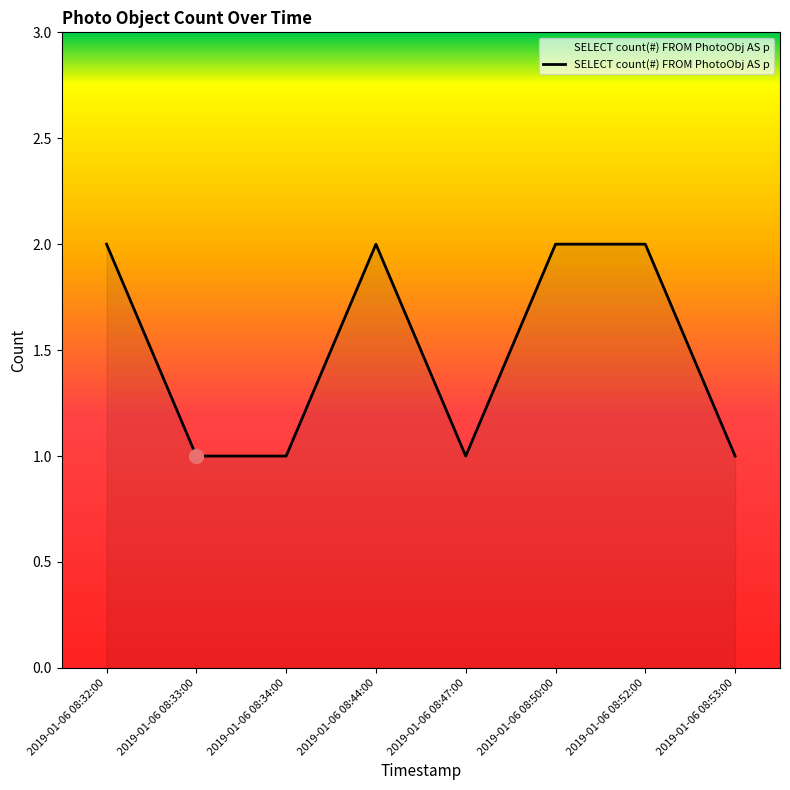

The chart shows a value of 1 at 2019-01-06 08:34:00. True or false?

True